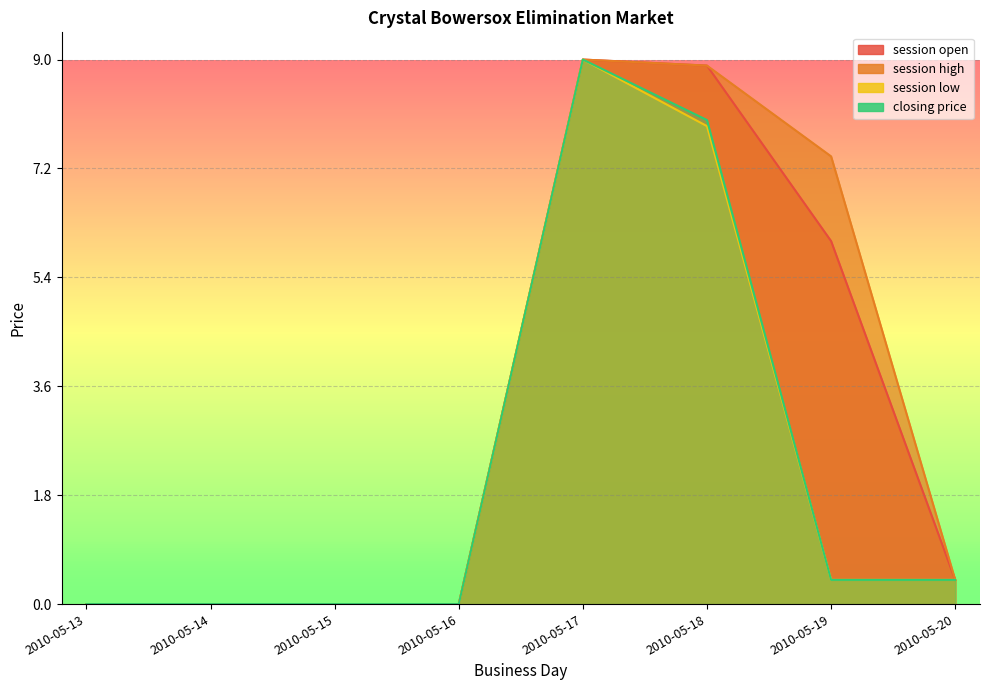

True or false: closing price has a value of -0.6 at 2010-05-14.

False